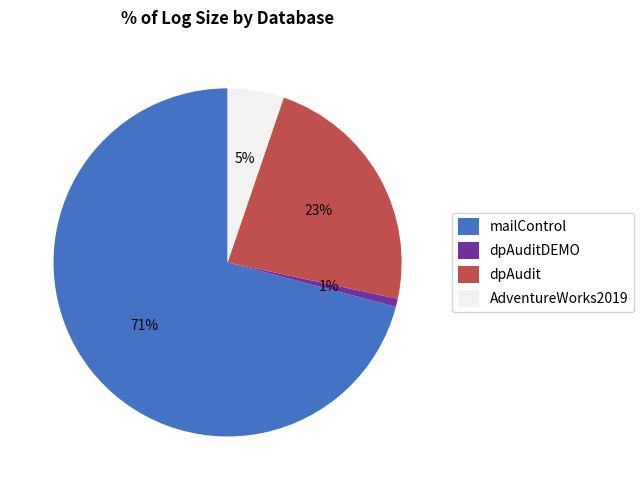

Is it true that AdventureWorks2019 is 1% of the pie?

False